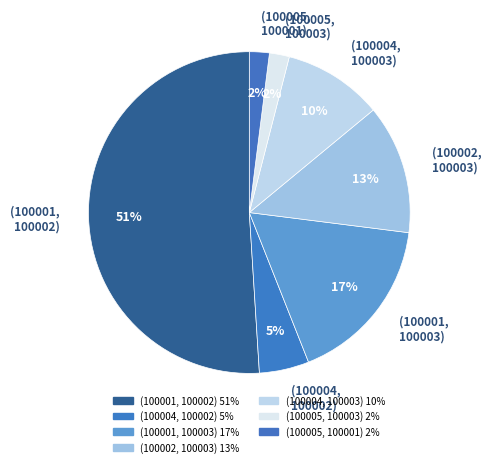

Is the sum of (100005, 100001) and (100001, 100002) greater than half?

Yes